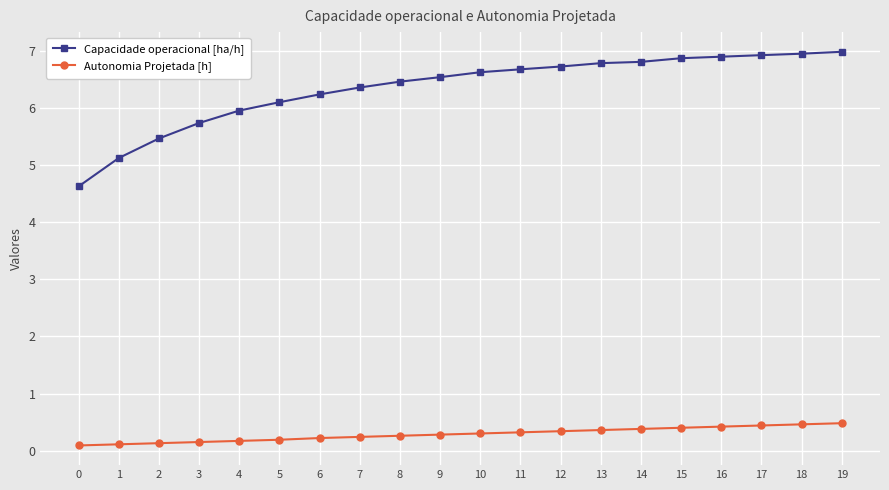

At how many categories does at least one series exceed 6?

15